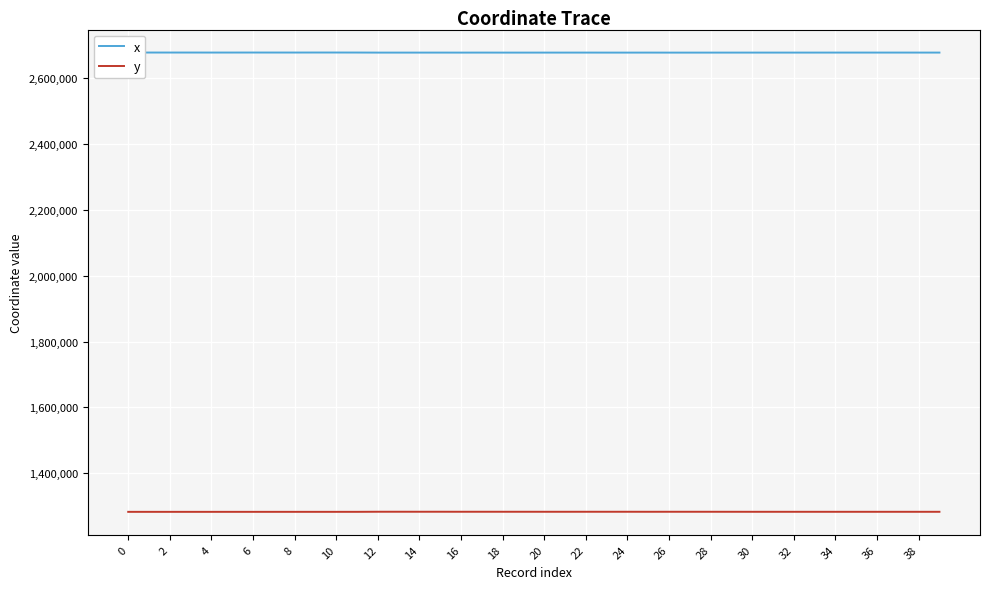

How many lines are shown in the chart?

2